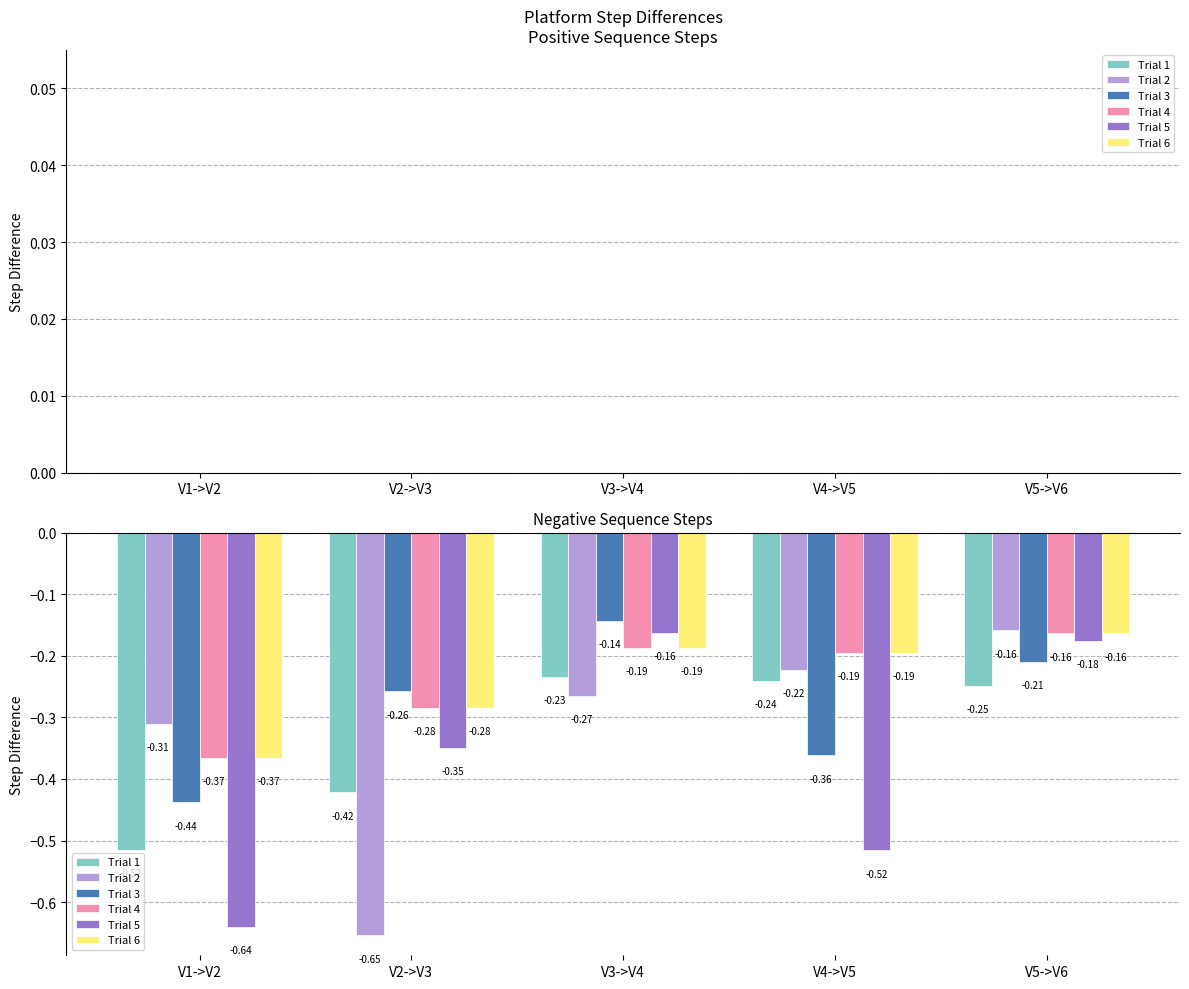

What is the total value across all series at V1->V2?

-2.6